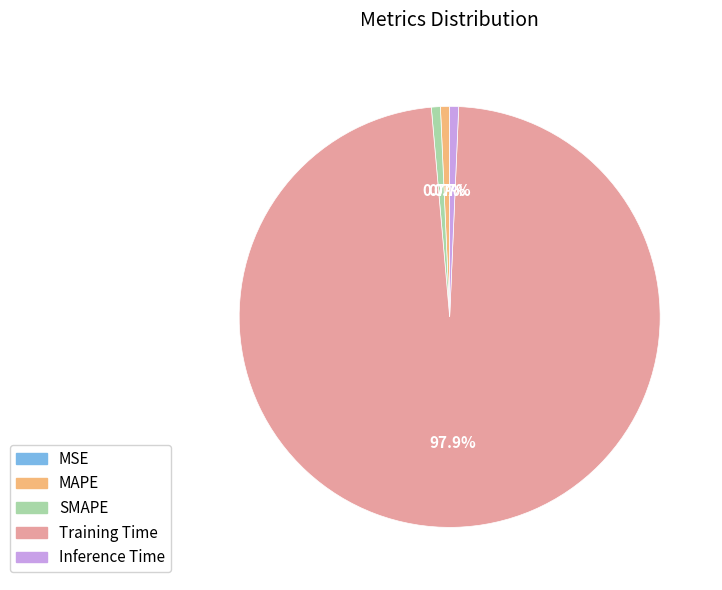

Which category accounts for the majority?

Training Time